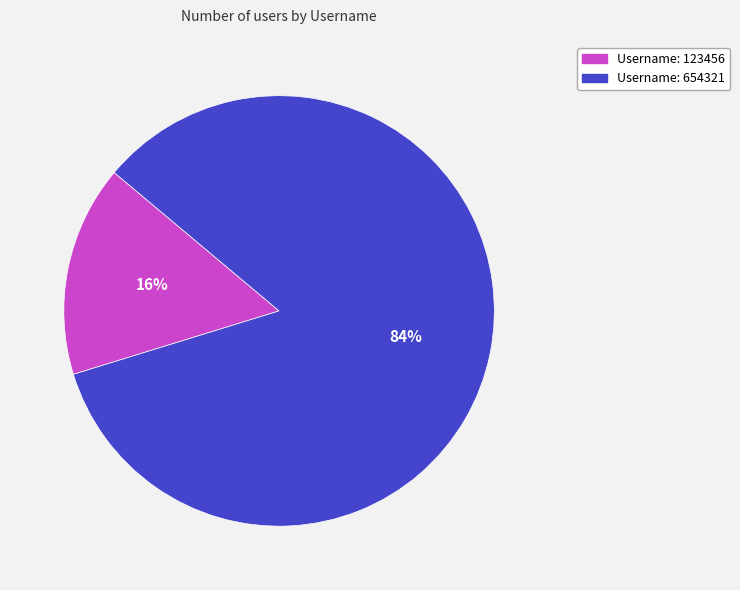

To the nearest percent, what is the average slice percentage?

50%